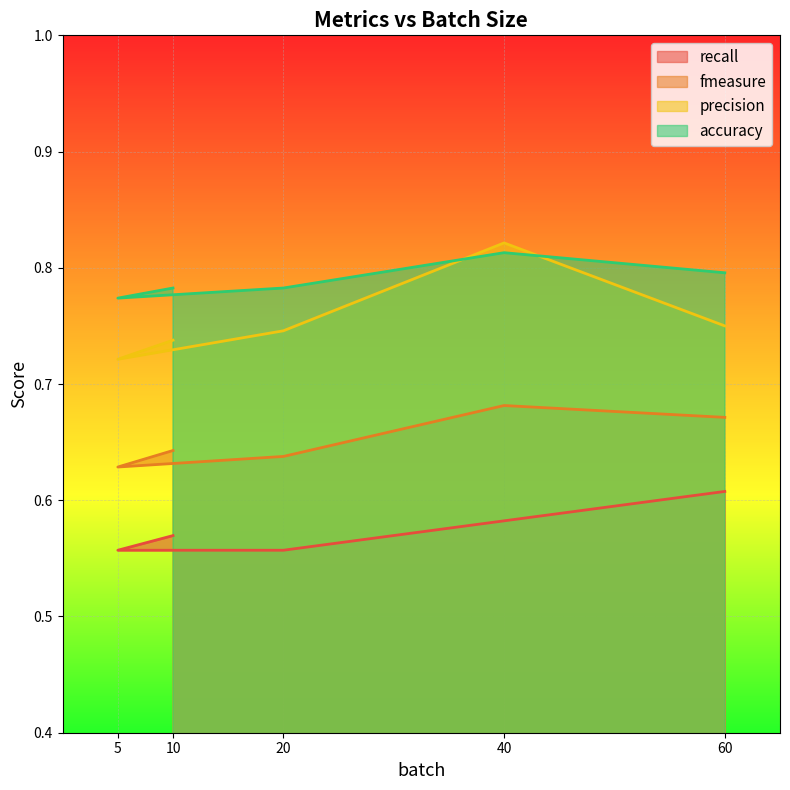

Reading left to right, what are all the values shown in this chart?

recall: 0.6	0.6	0.6	0.6	0.6
fmeasure: 0.6	0.6	0.6	0.7	0.7
precision: 0.7	0.7	0.7	0.8	0.8
accuracy: 0.8	0.8	0.8	0.8	0.8